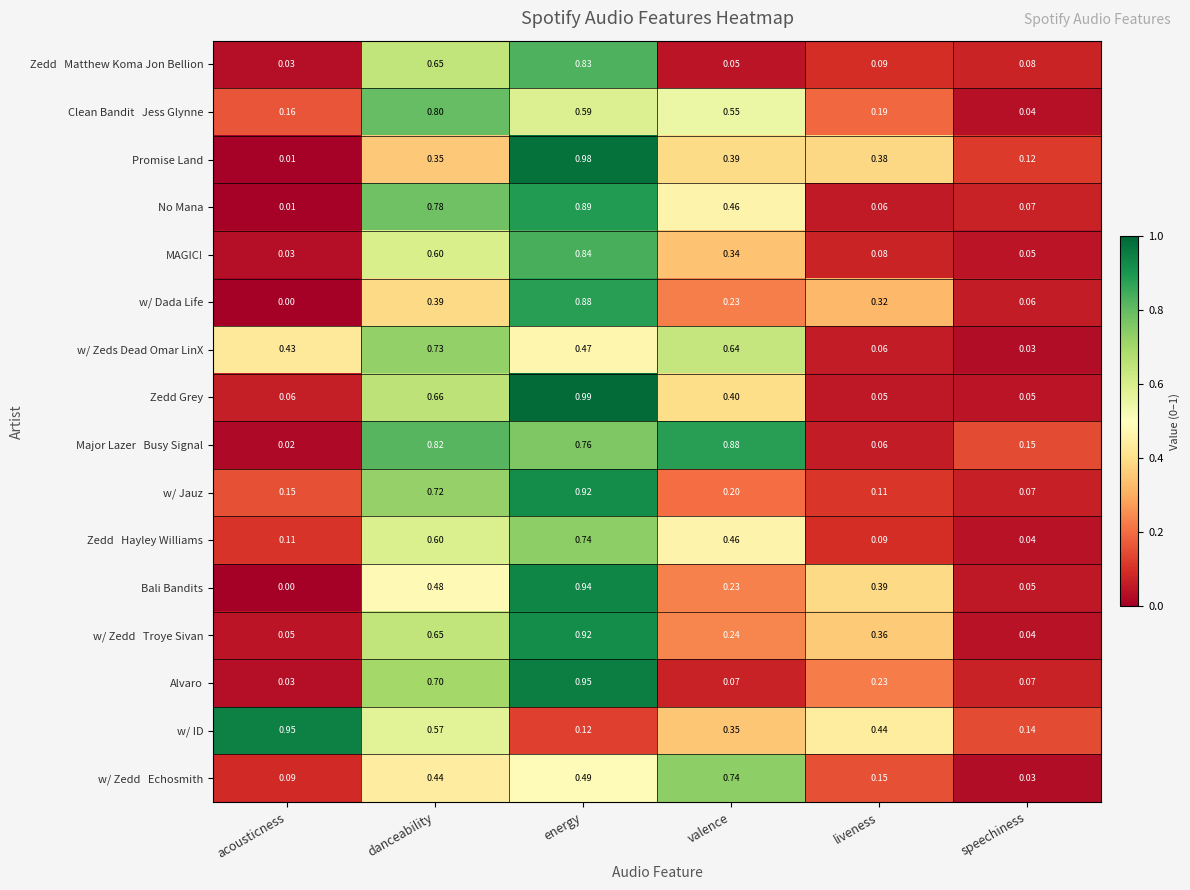

At which category is the sum across all series the highest?

energy